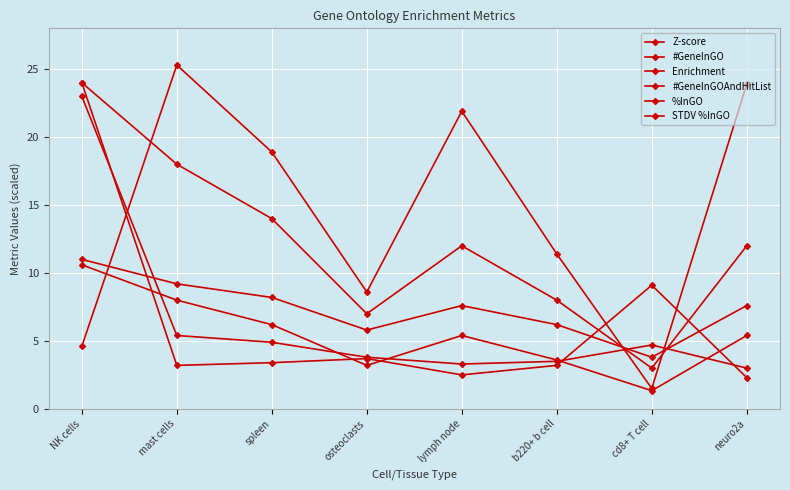

True or false: #GeneInGO has a value of 21.9 at lymph node.

True